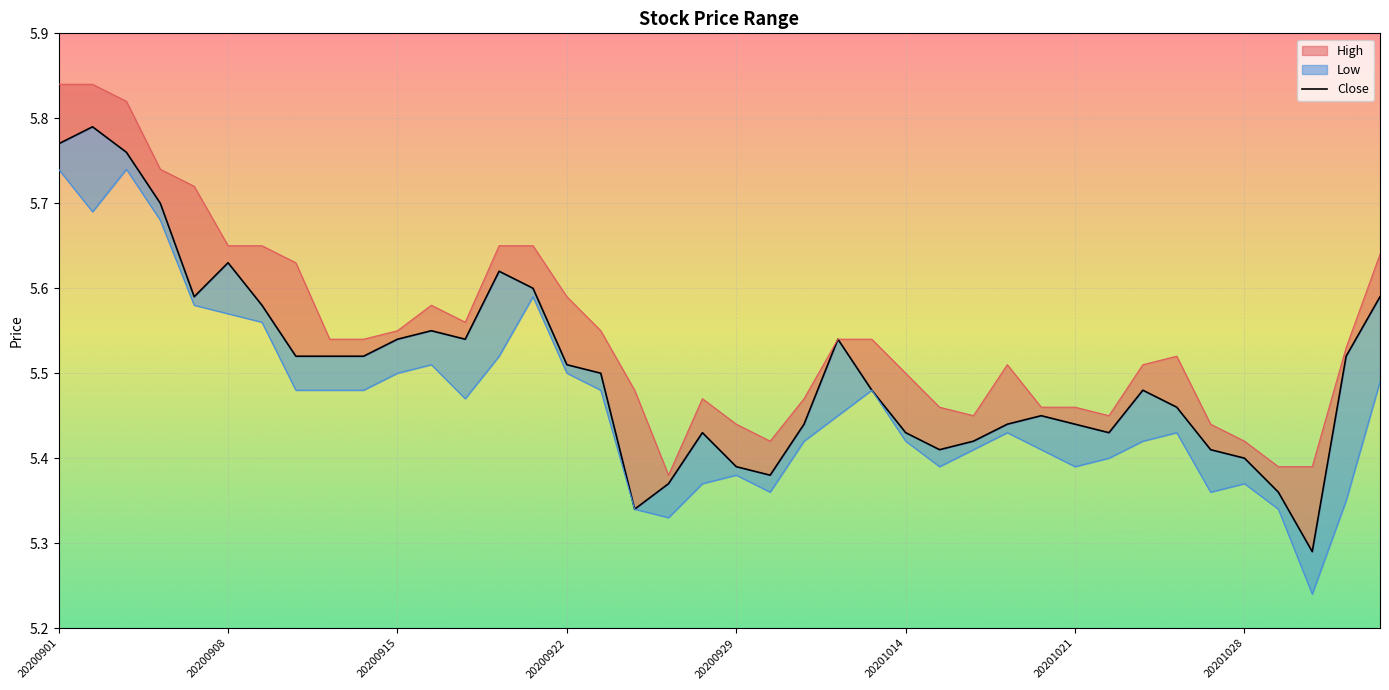

What is the smallest value displayed?

5.2